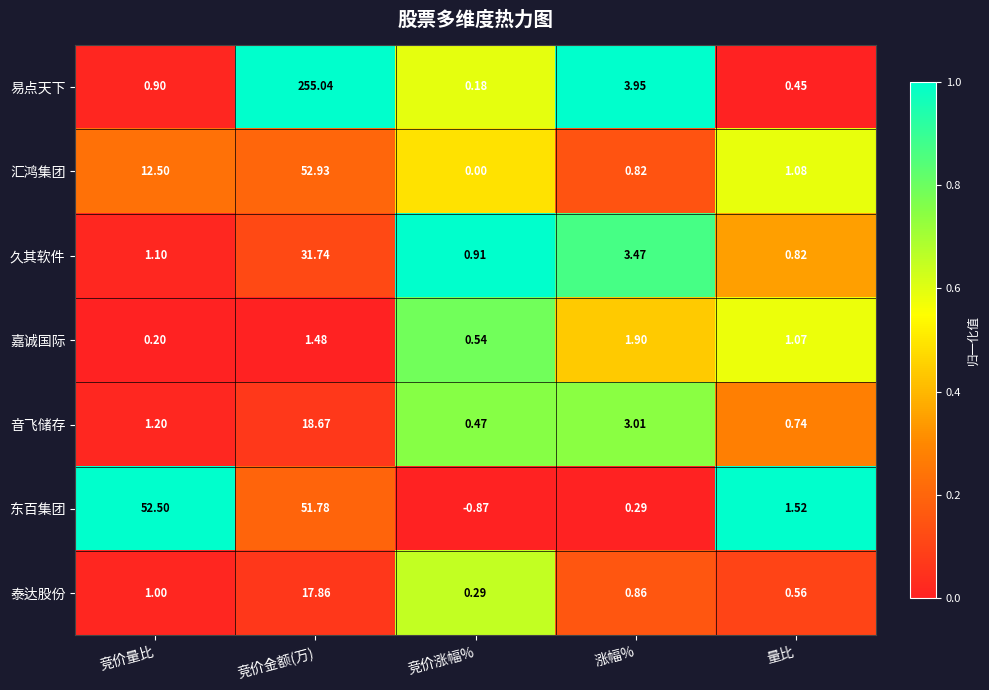

At which label is 嘉诚国际 closest to 1?

量比